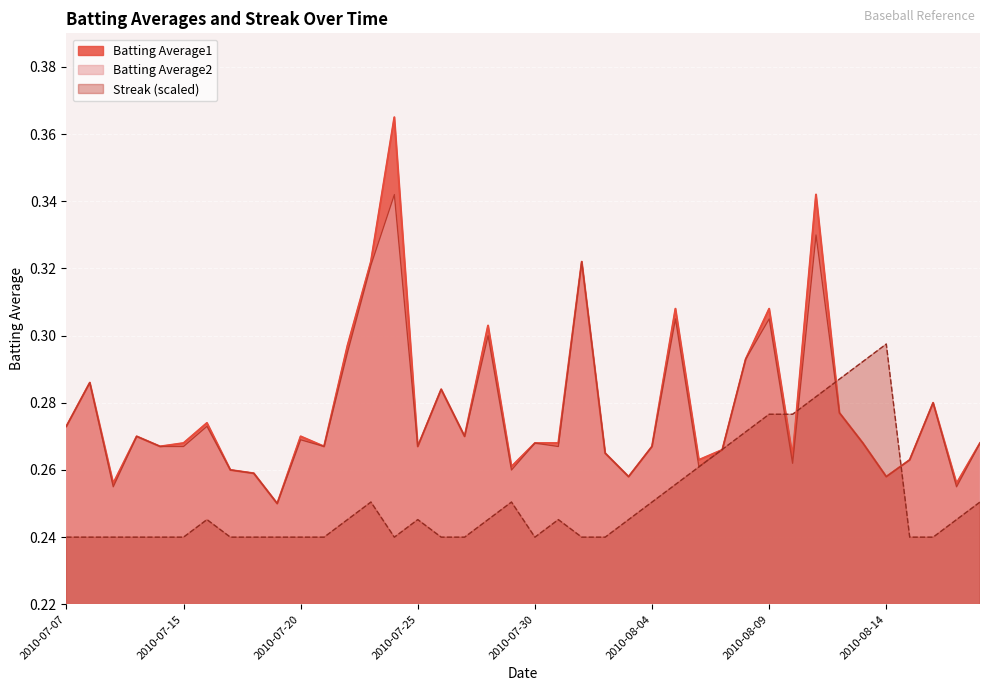

What is the value of the Batting Average2 point at the 10th from the left?

0.2